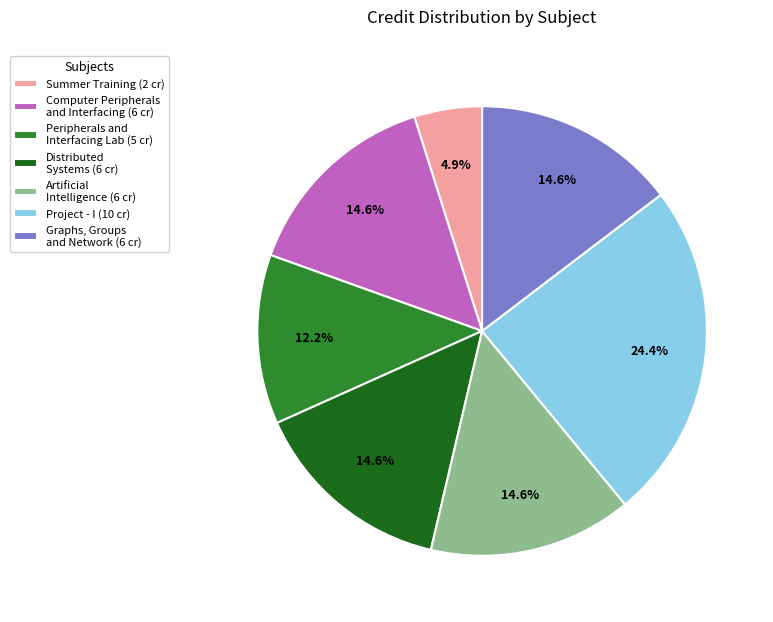

Does Artificial Intelligence (6 cr) account for over 50% of the chart?

No